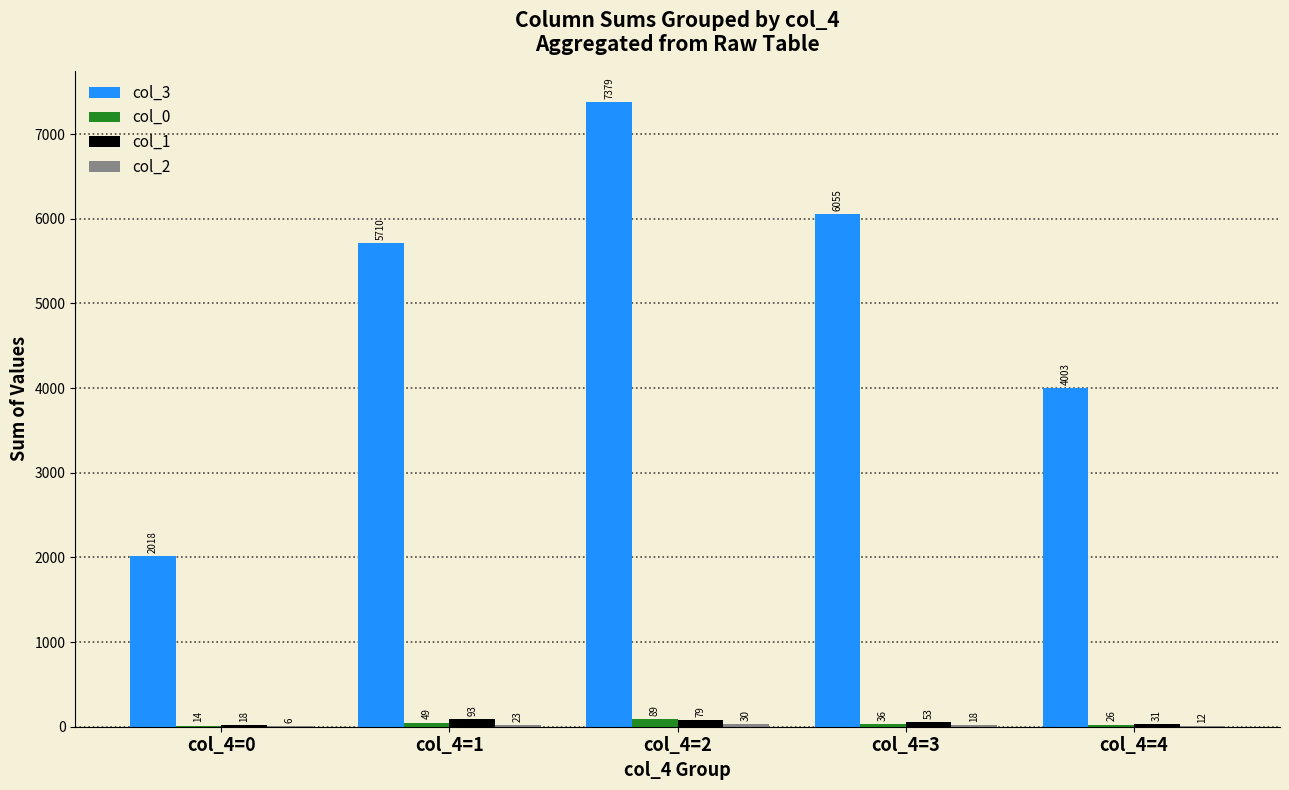

True or false: col_3 has a value of 4003 at col_4=4.

True